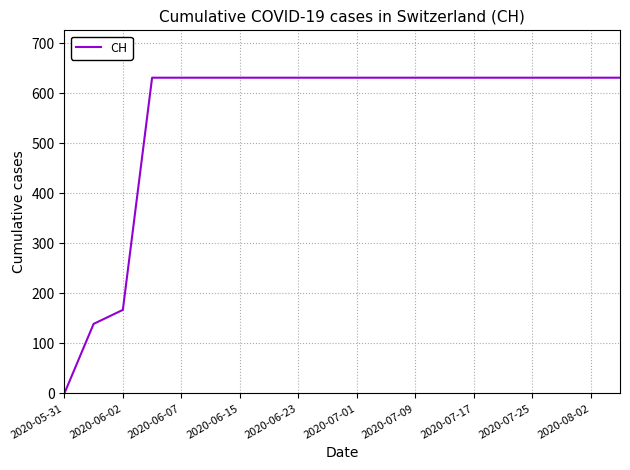

What is the difference between the maximum and minimum values?

631